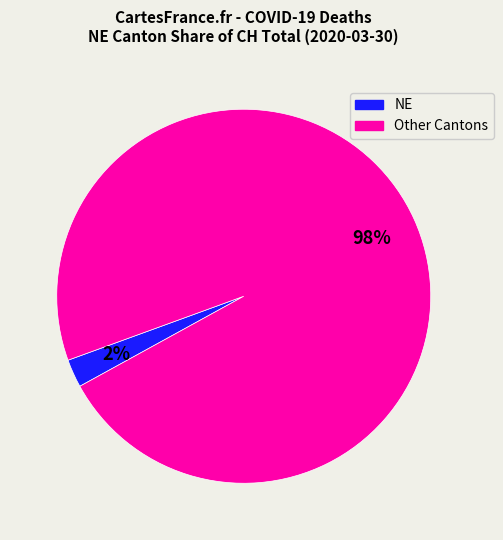

Is there any slice that represents more than half of the pie?

Yes